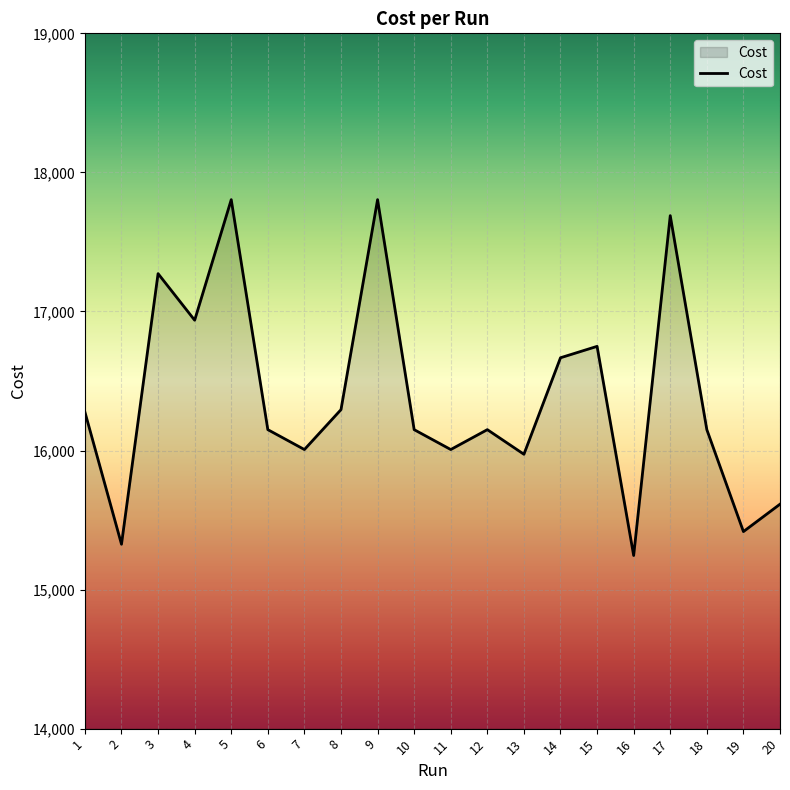

What is the smallest value displayed?

15245.0